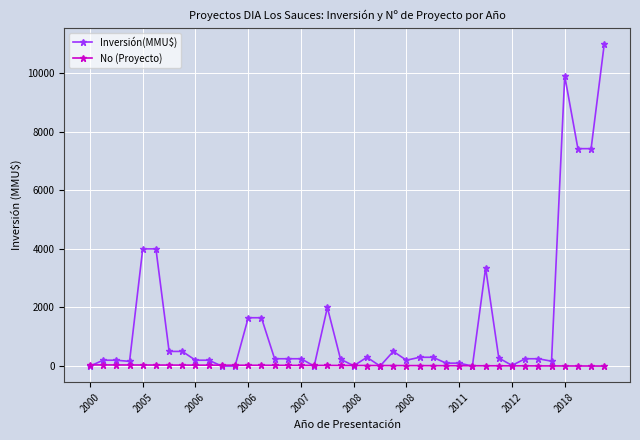

What is the maximum value shown in the chart?

11000